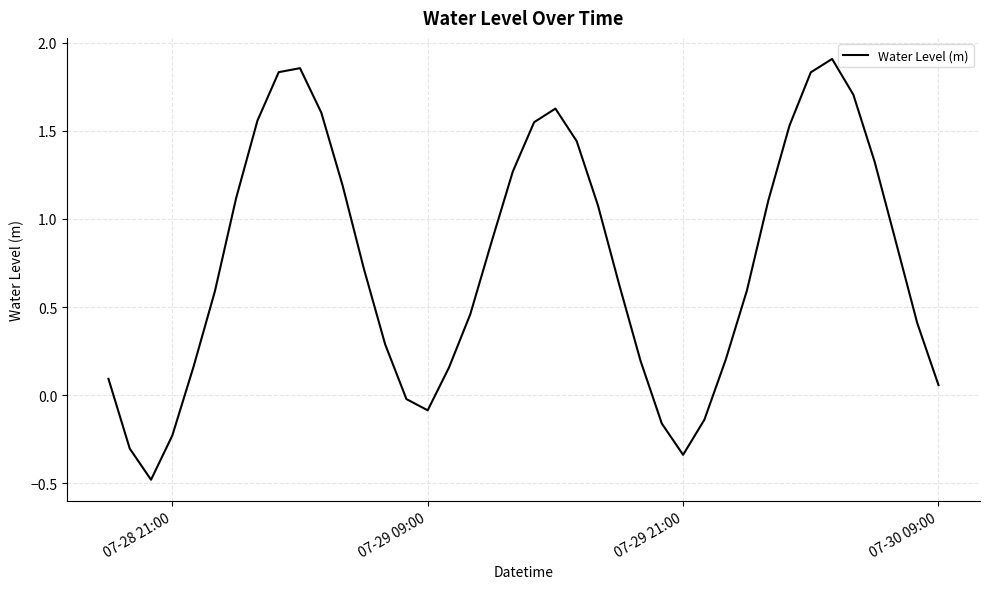

What is the minimum value shown in the chart?

-0.5